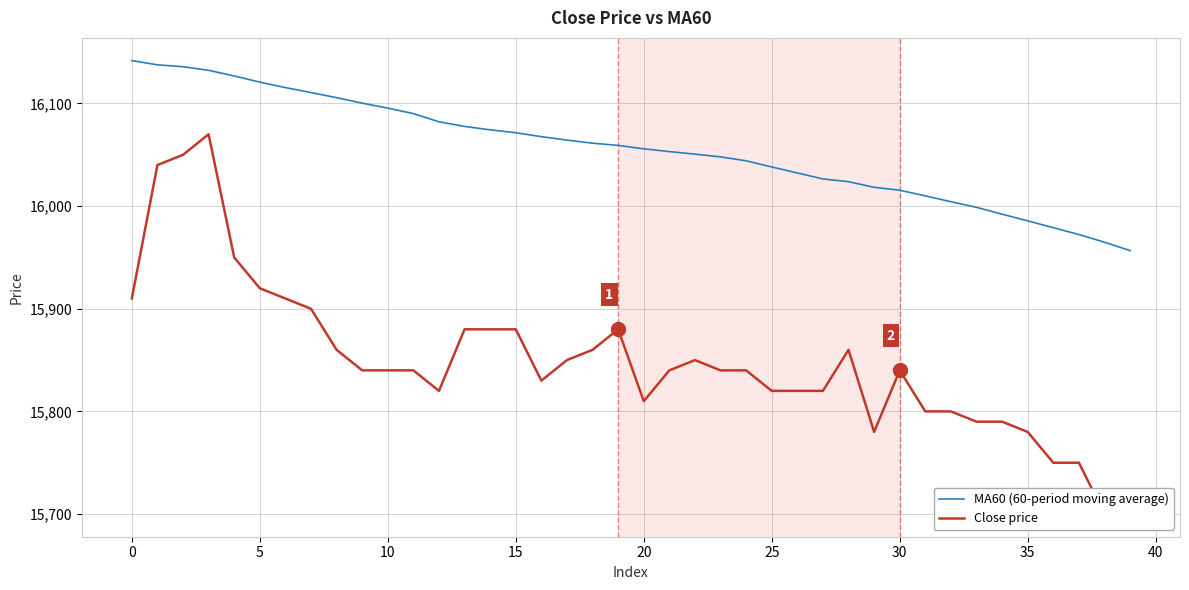

What is the spread (max minus min) of values at 34?

202.2